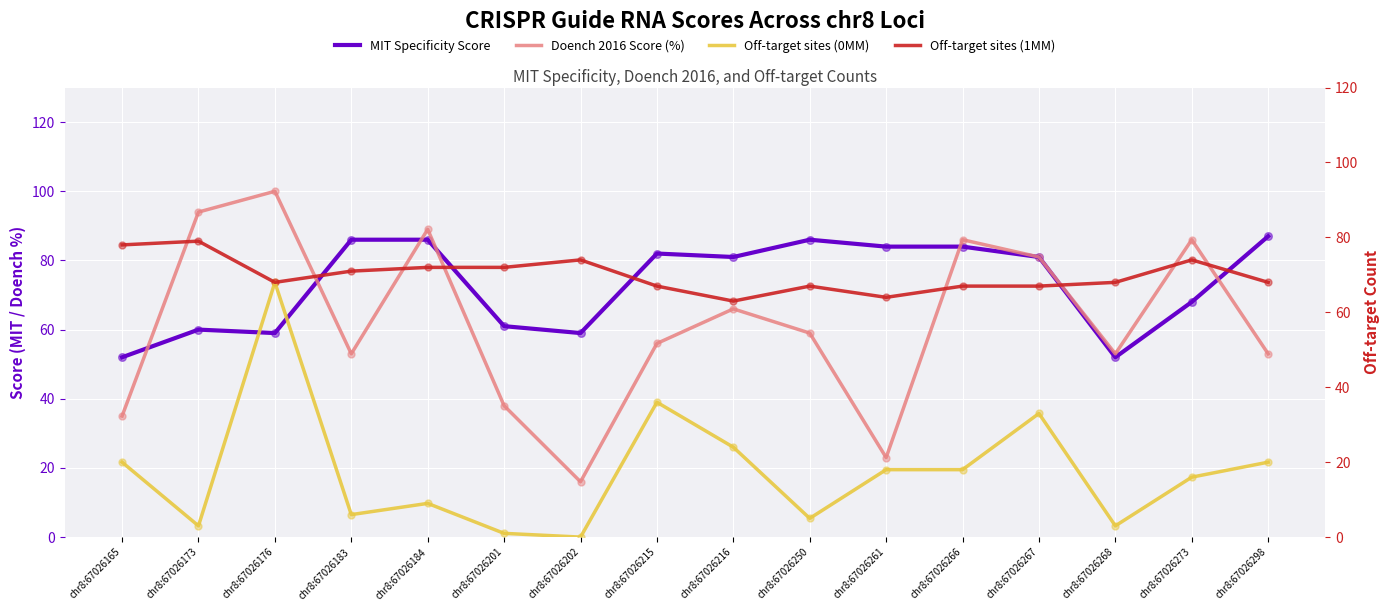

Which series reaches the minimum Y coordinate?

Off-target sites (0MM)